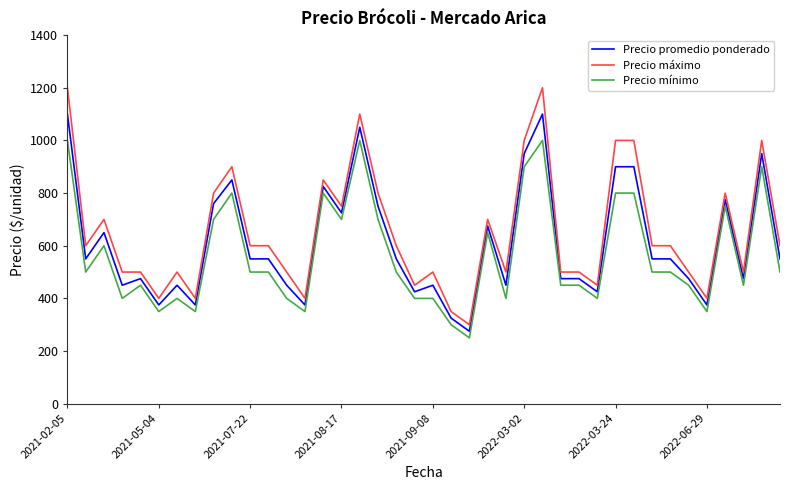

Which series has the widest spread of values?

Precio máximo